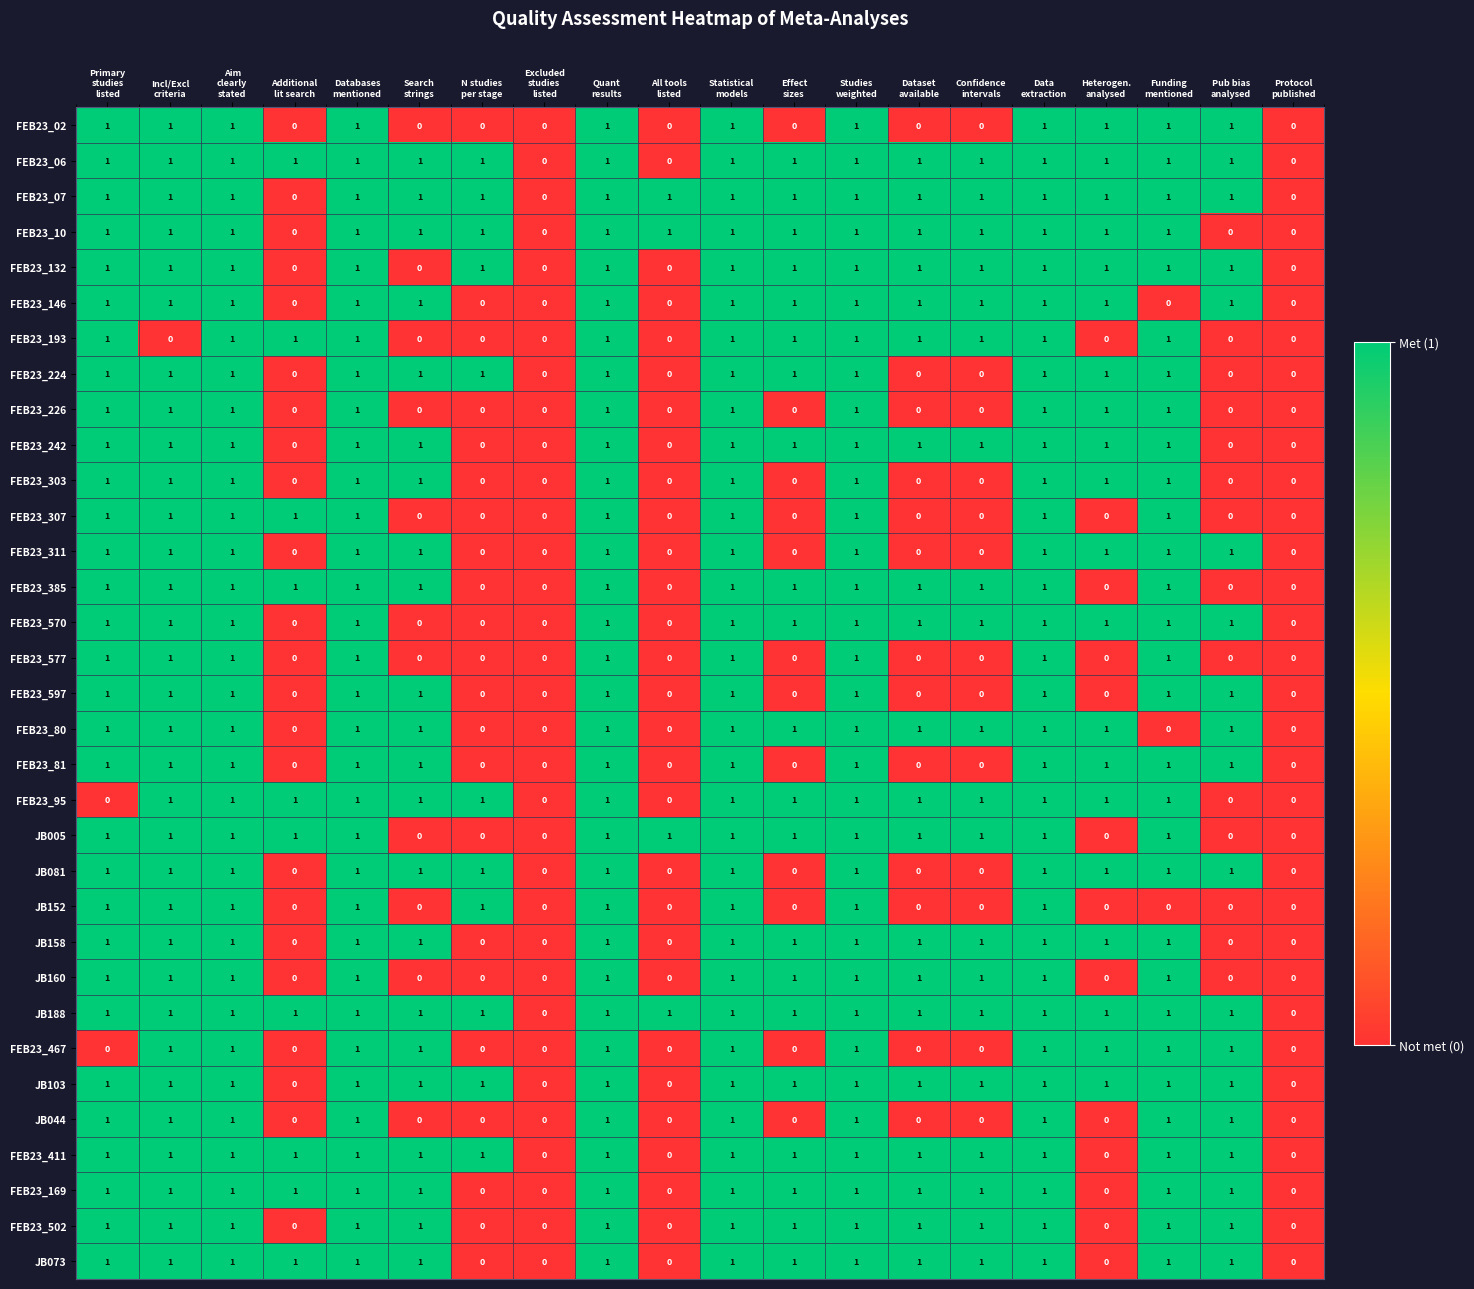

What is the sum of all FEB23_467 values?

11